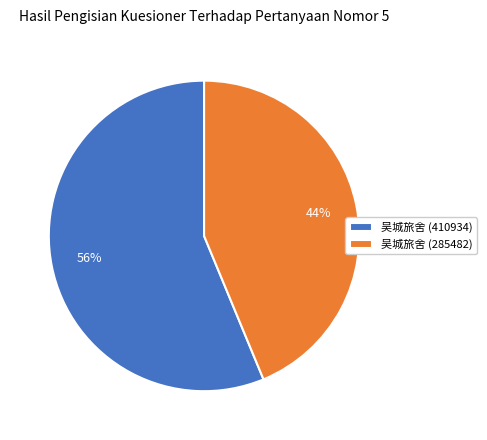

Between 吴城旅舍 (410934) and 吴城旅舍 (285482), which is larger?

吴城旅舍 (410934)